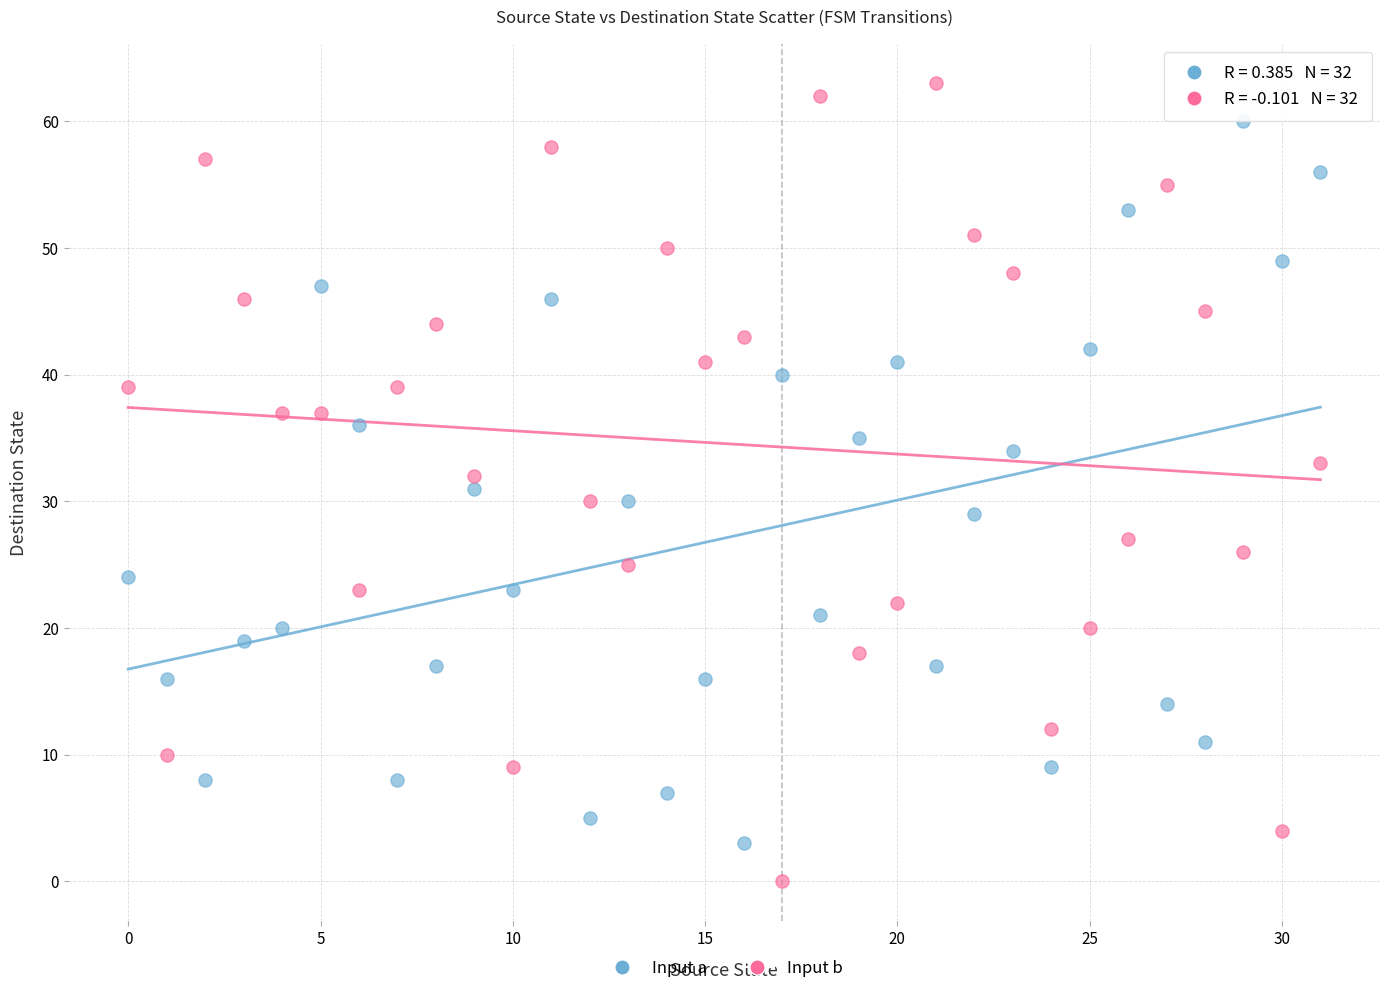

Across all data points, what is the range of Y values (max minus min)?

63